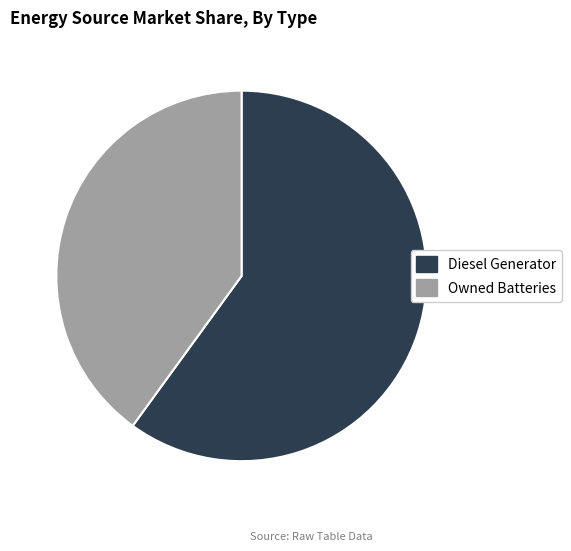

Is it true that Diesel Generator is 60% of the pie?

True